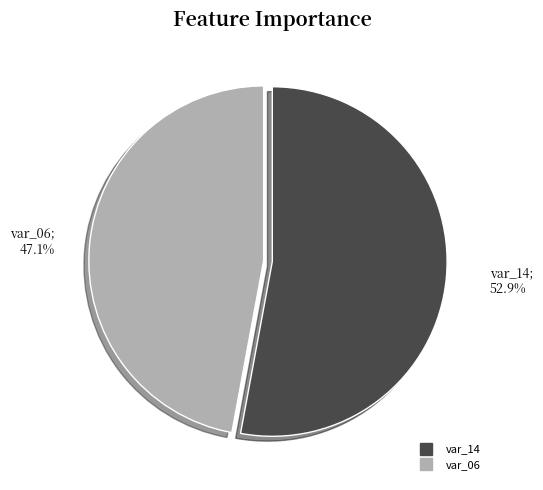

The var_06 slice represents 58% of the pie. True or false?

False